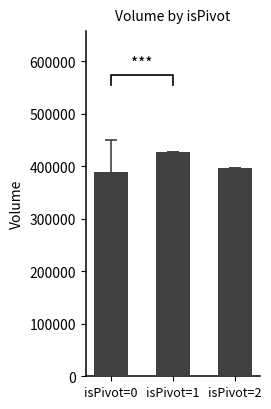

What is the sum of all values?

1214283.0